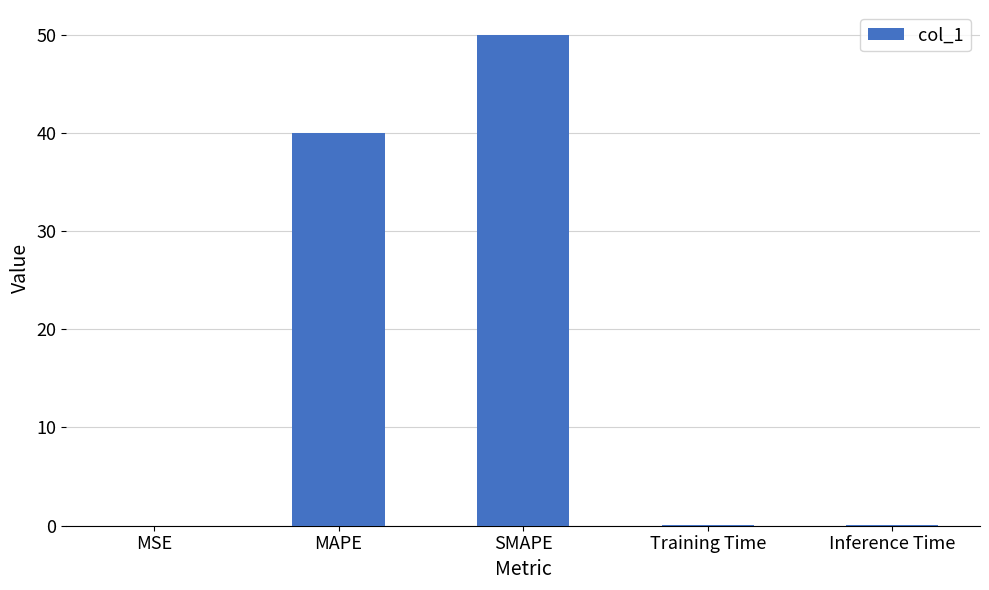

The chart shows a value of 76.5 at SMAPE. True or false?

False